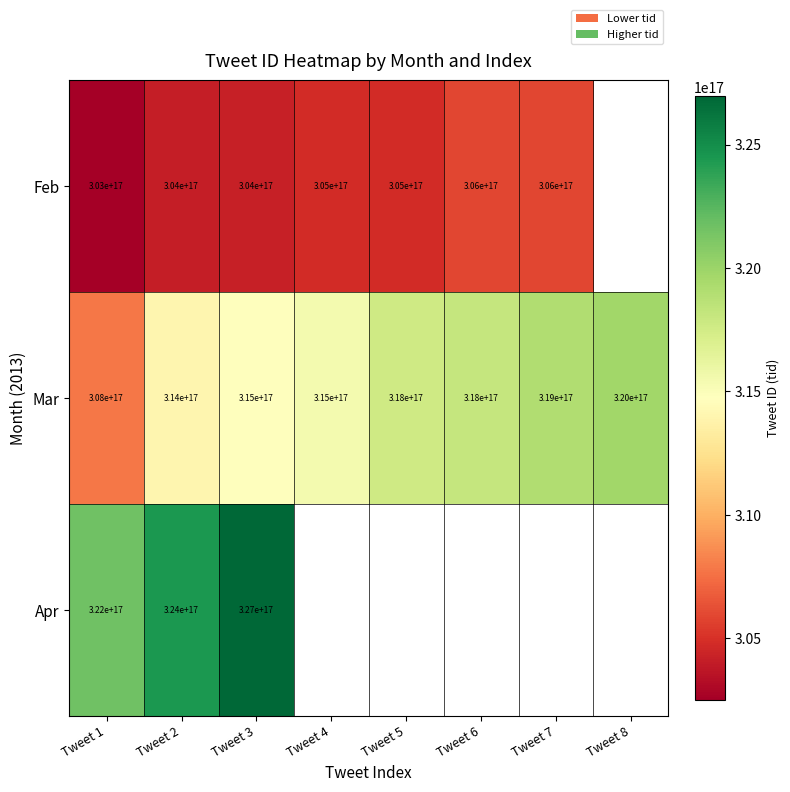

Rank the series at Tweet 1 from lowest to highest value.

Feb, Mar, Apr